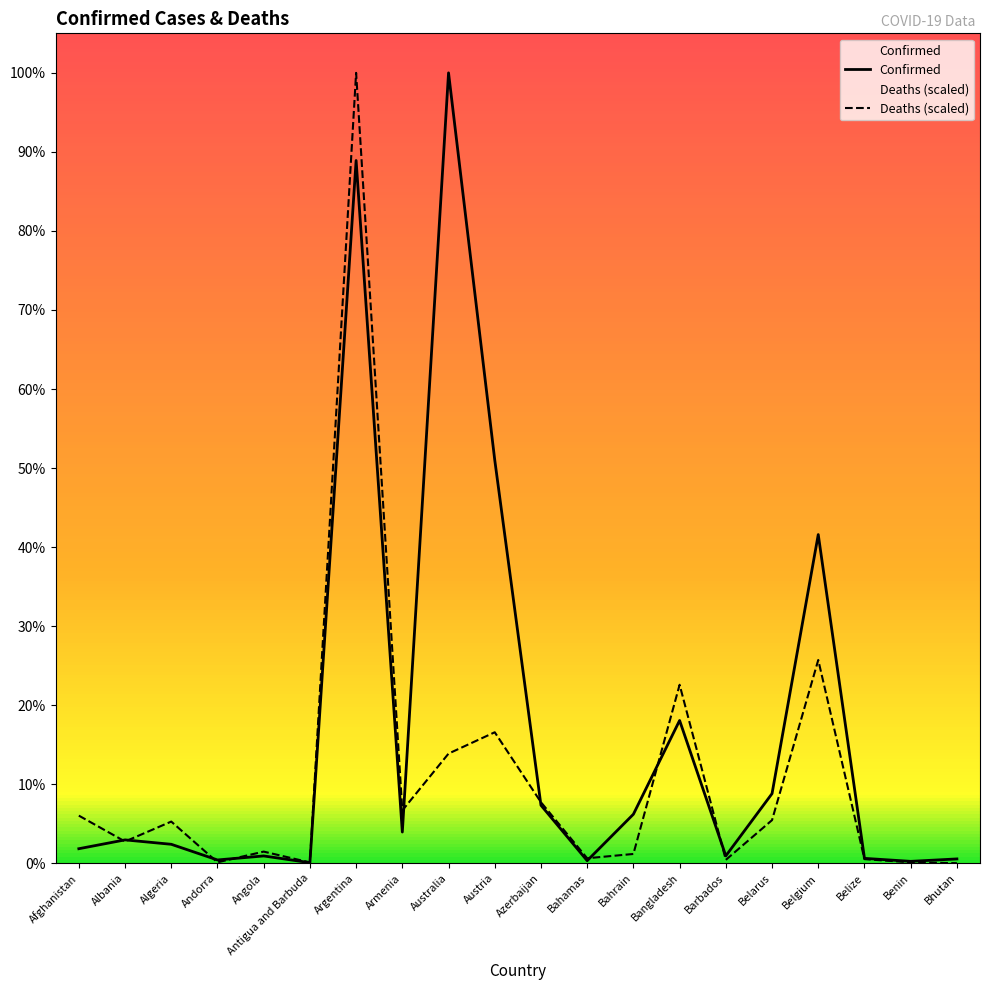

The Confirmed series shows 446008.0 at Armenia. True or false?

True